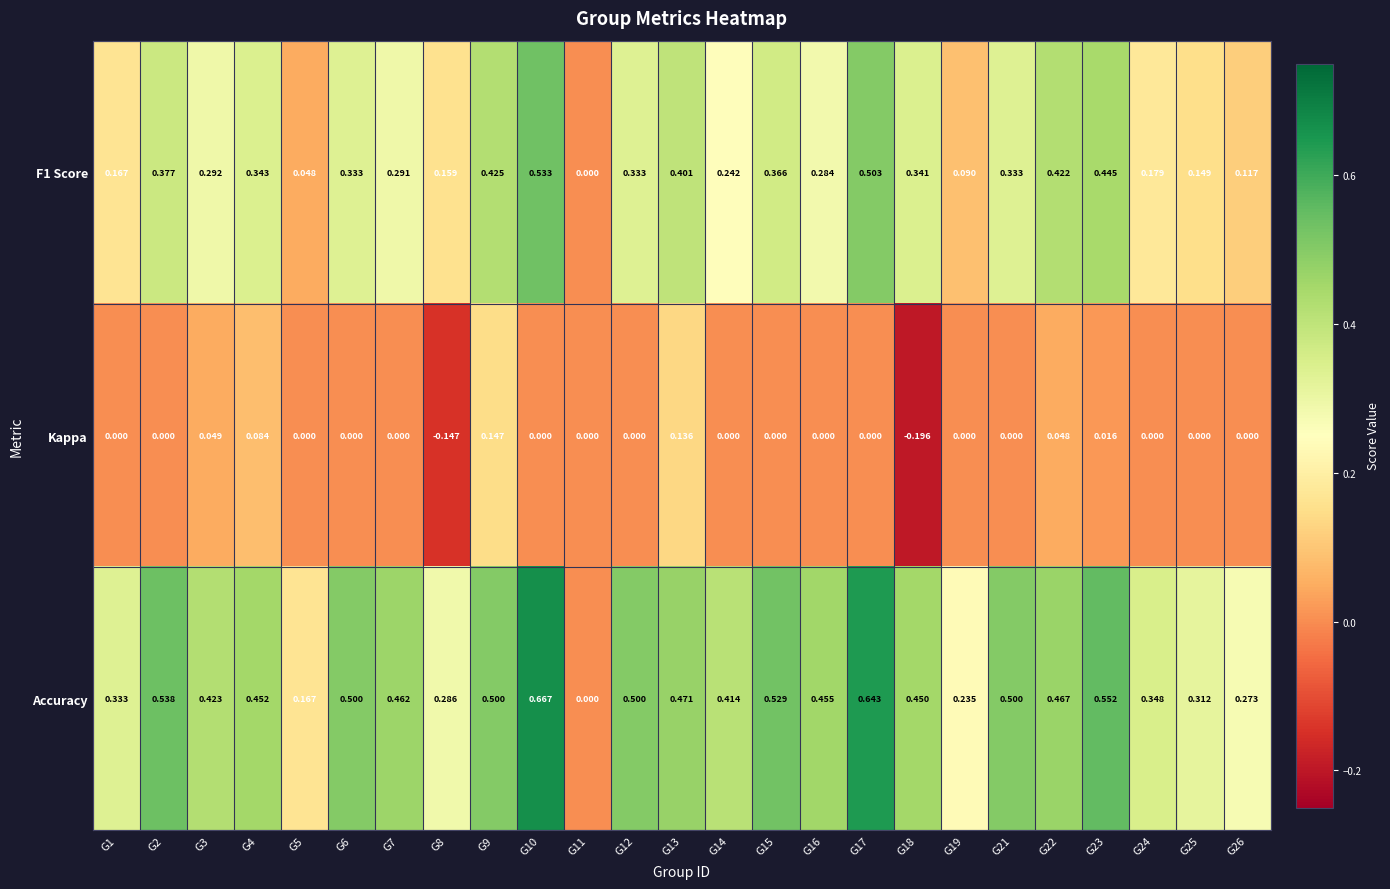

Is the value of Accuracy at G25 greater than the value of F1 Score at G23?

No